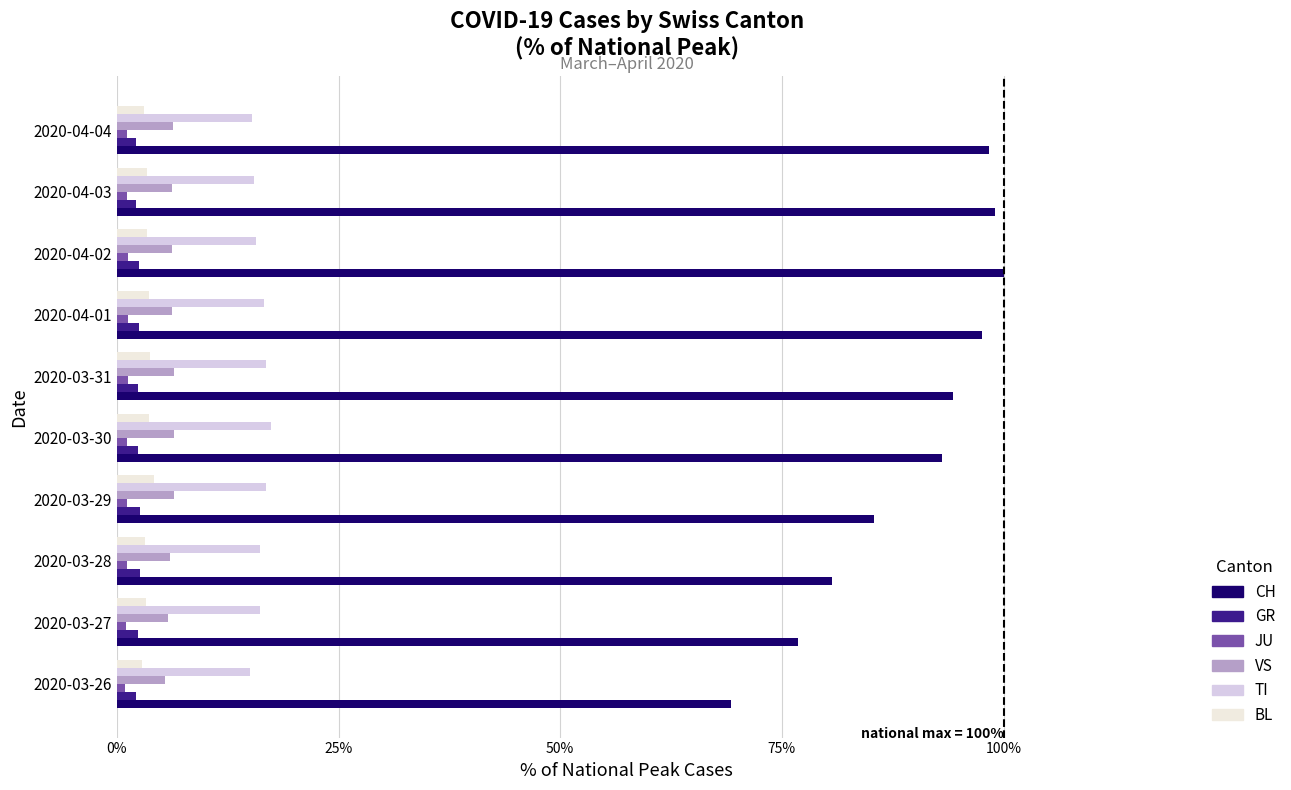

What is the greatest value displayed?

100.0